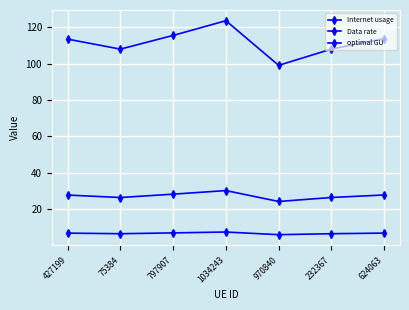

What value does the Data rate series have at 797907?

6.9